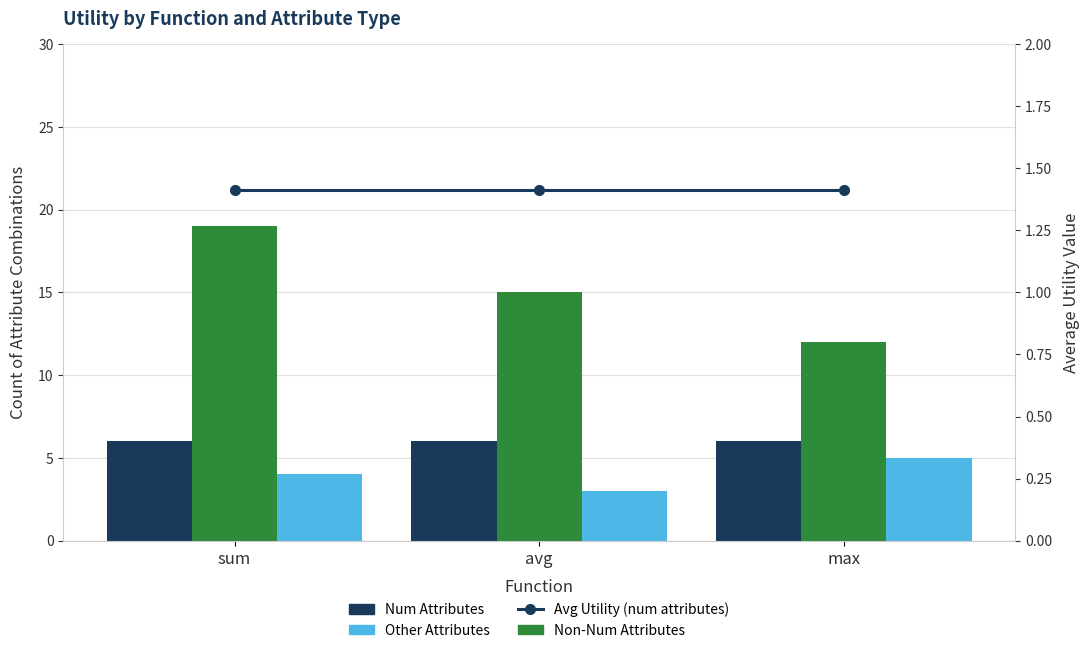

Which series changed the most between avg and max?

Non-Num Attributes